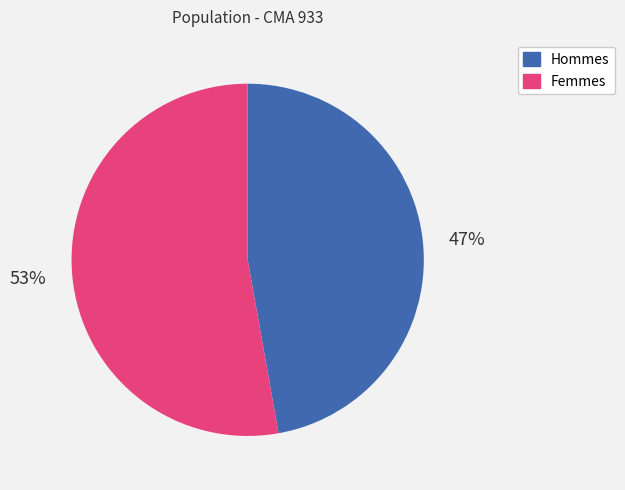

Does any single category account for the majority?

Yes